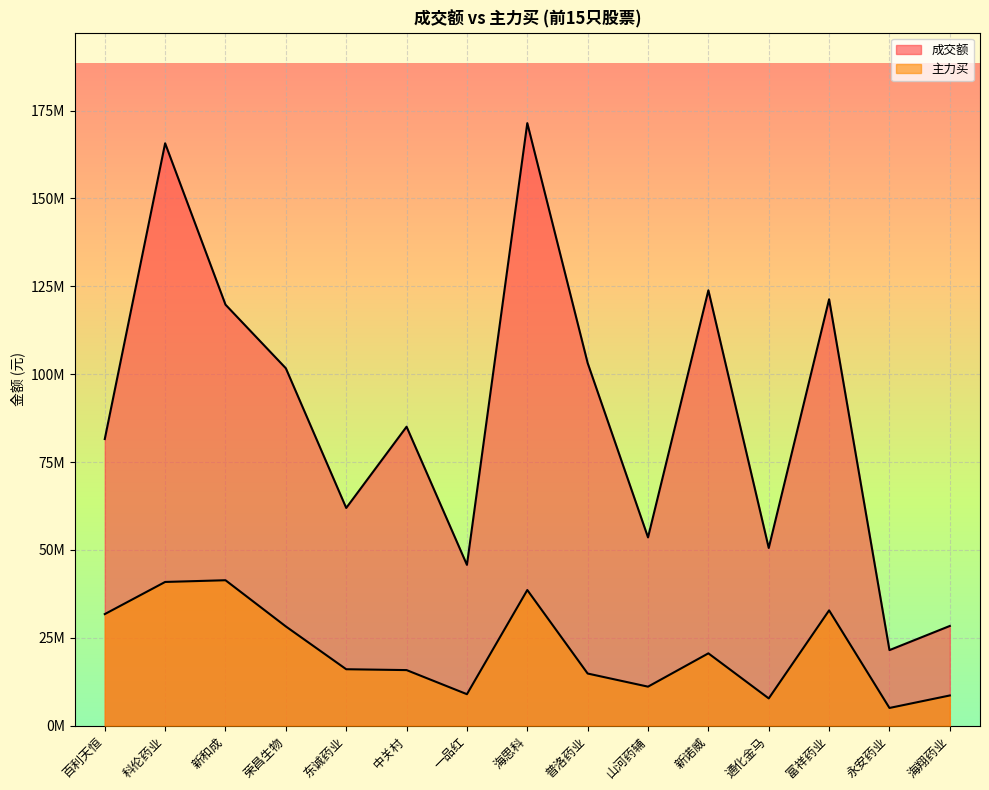

How many lines are shown in the chart?

2